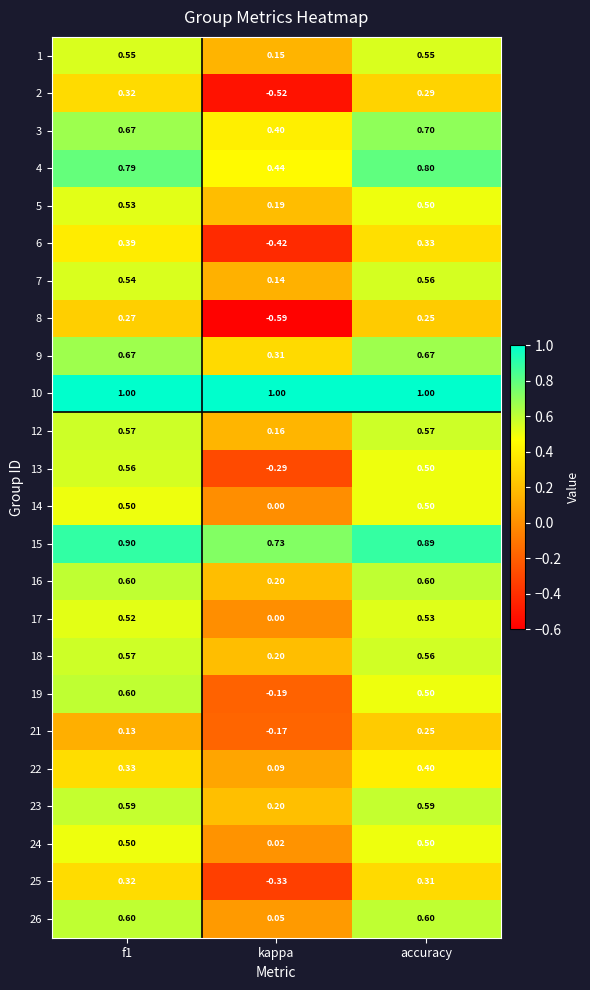

Is the value of 24 at kappa greater than the value of 2 at accuracy?

No